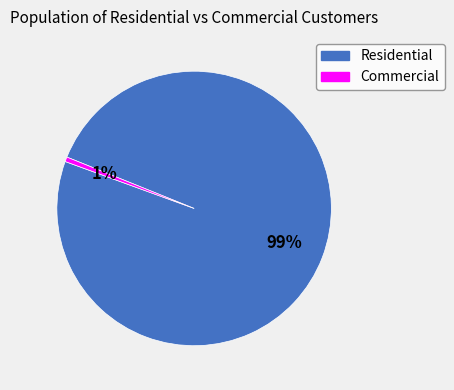

Does Residential represent more than half of the total?

Yes